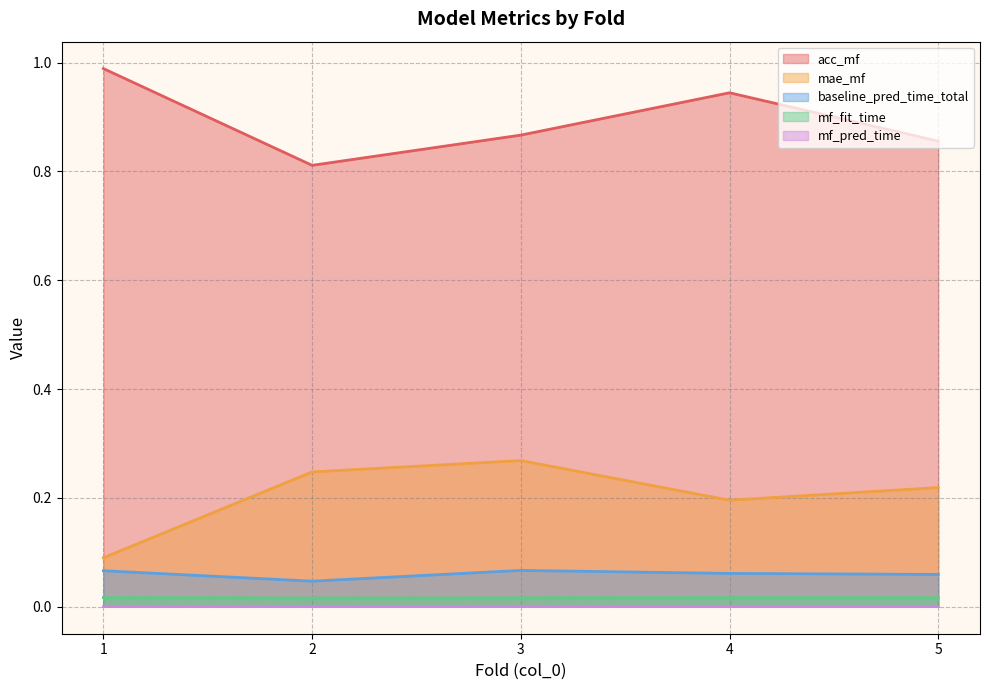

True or false: mf_fit_time and baseline_pred_time_total cross at least once.

False